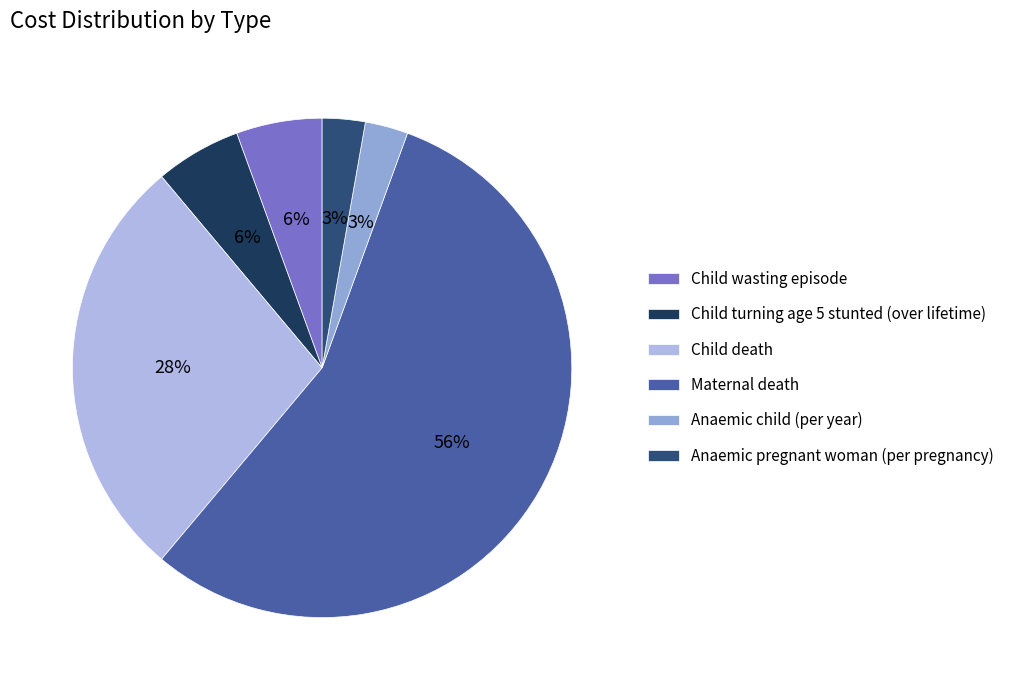

Do Anaemic child (per year) and Child wasting episode together represent more than half of the pie?

No